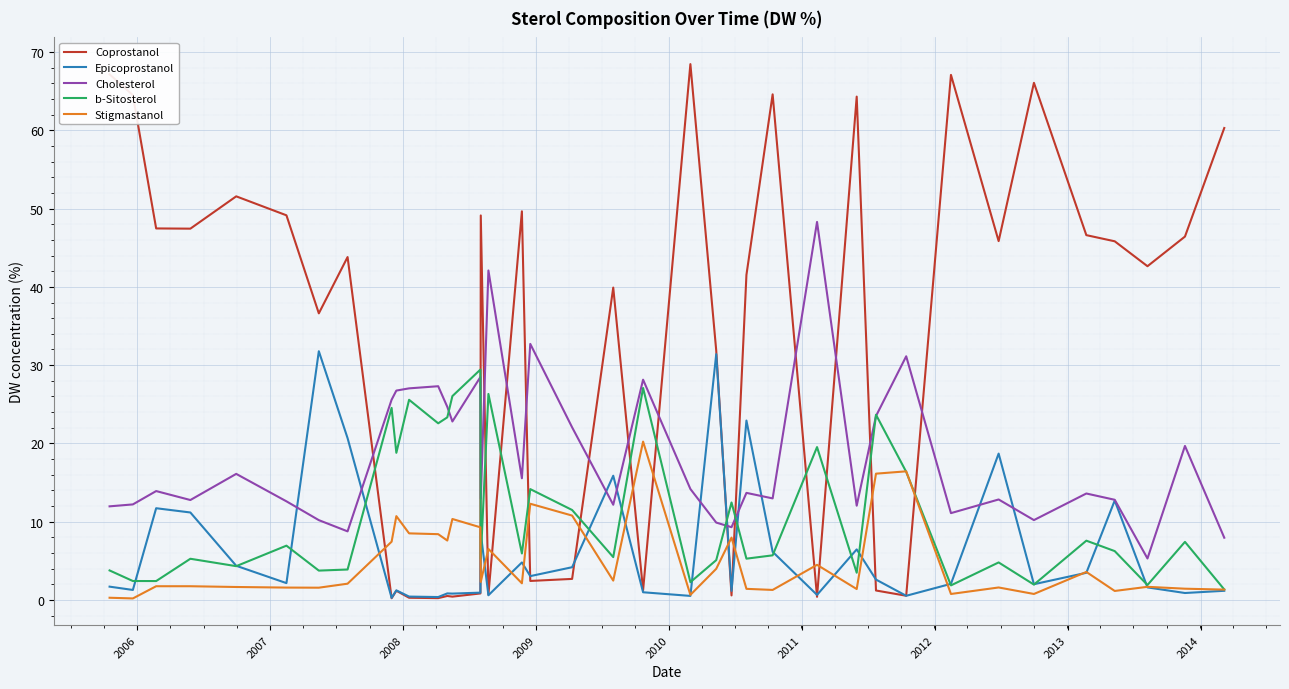

What is the maximum value shown in the chart?

68.4